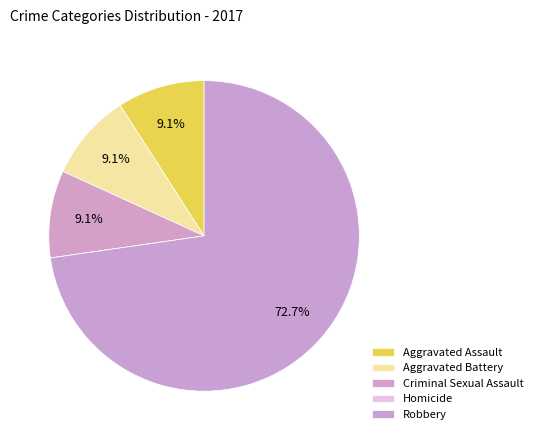

The Aggravated Battery slice represents 21% of the pie. True or false?

False